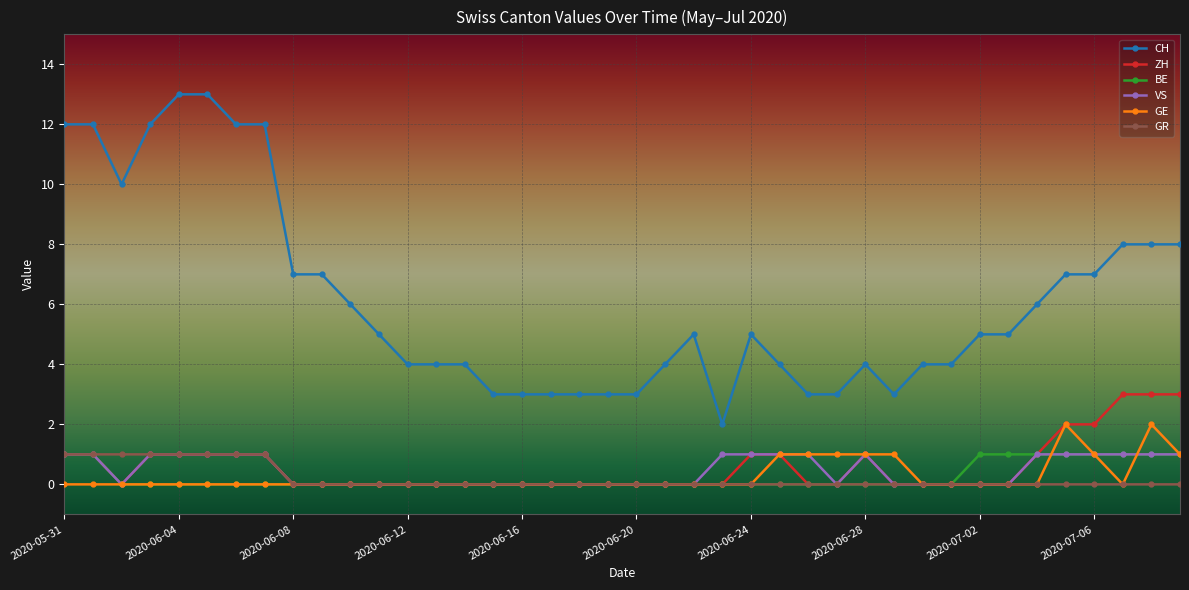

How many series are shown in this chart?

6